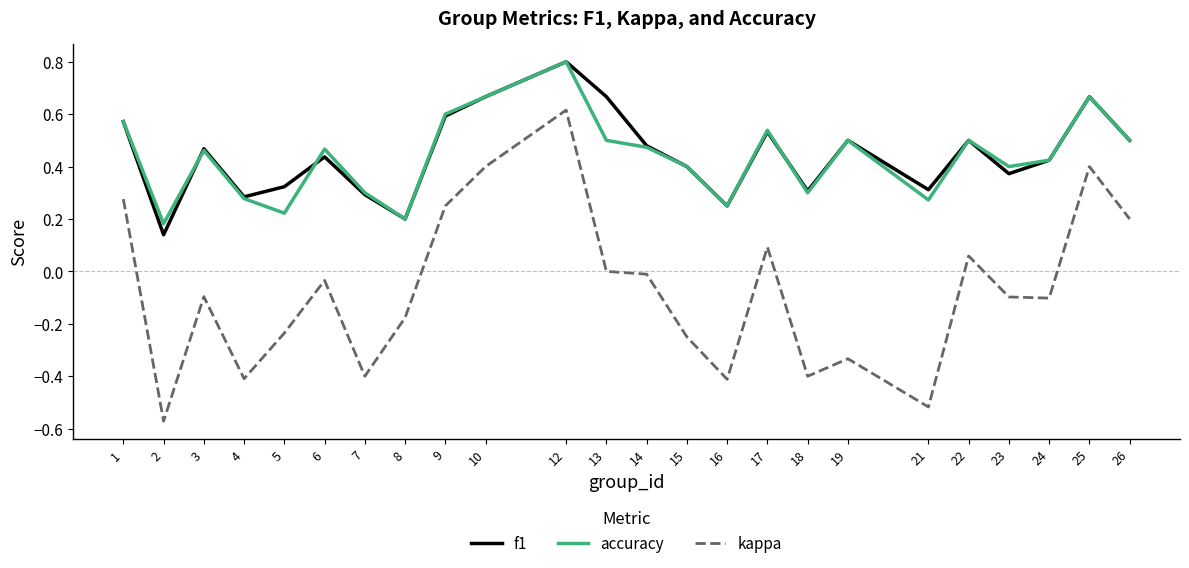

At which category does the chart reach its minimum across all series?

2